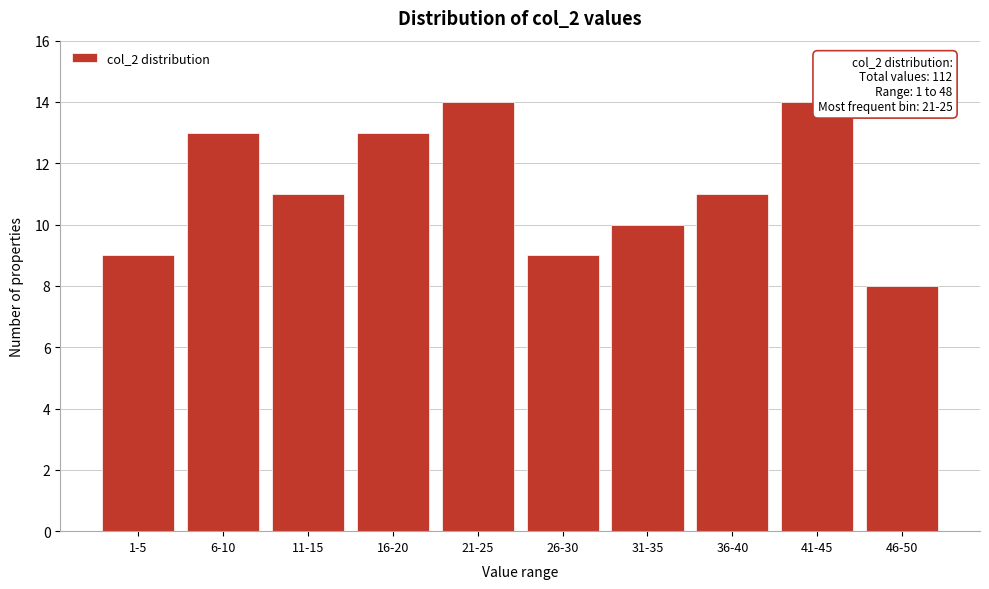

Reading left to right, extract all data points from this chart.

9	13	11	13	14	9	10	11	14	8